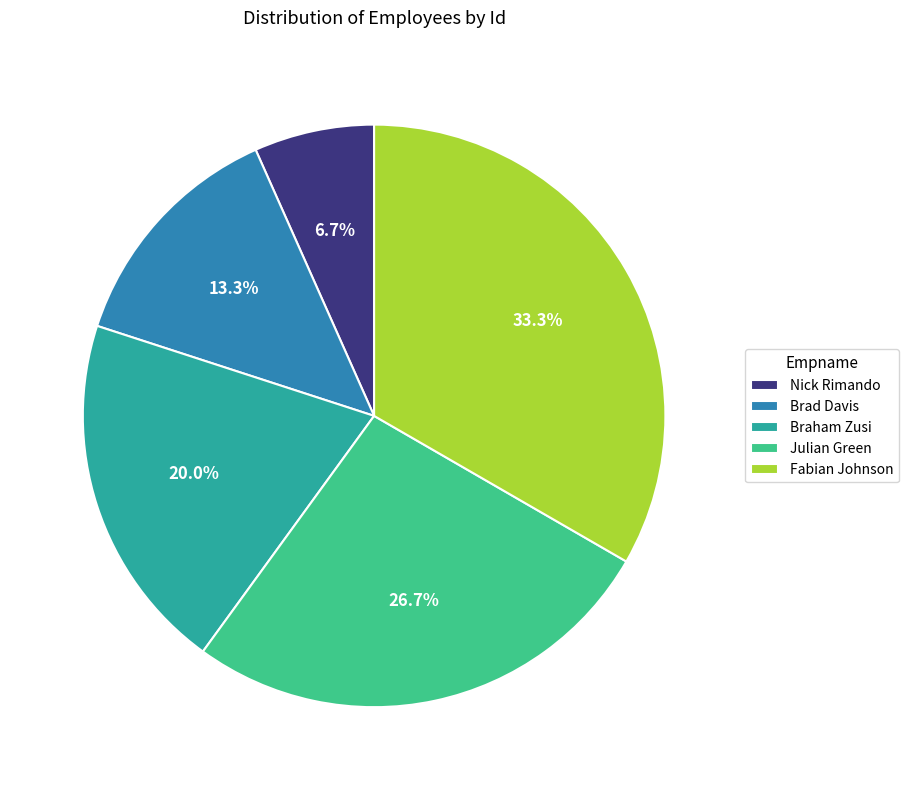

What is the smallest slice in the pie chart?

Nick Rimando